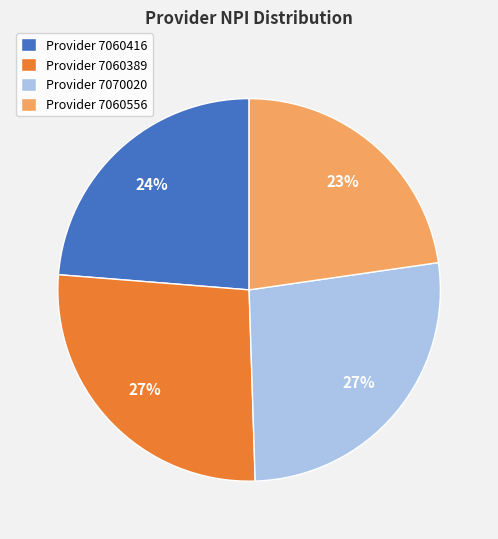

Between Provider 7070020 and Provider 7060416, which is larger?

Provider 7070020